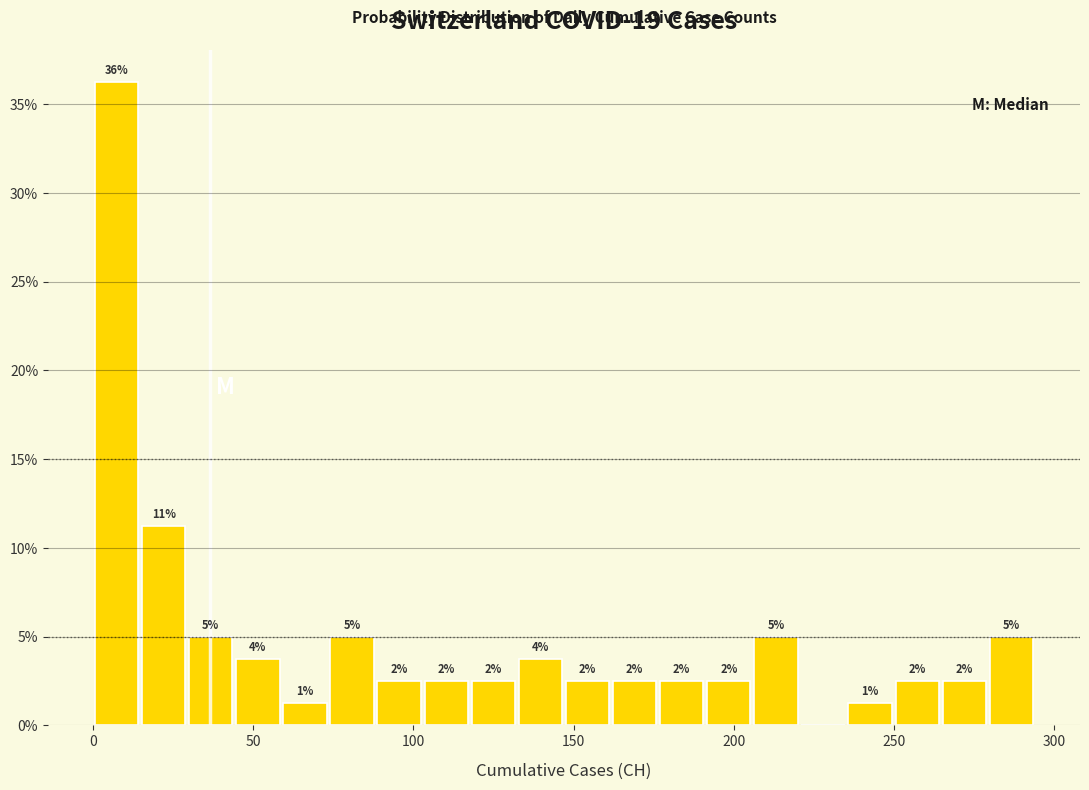

Around what value on the x-axis is the tallest bar? Give the approximate position of its centre, as read against the axis.

5